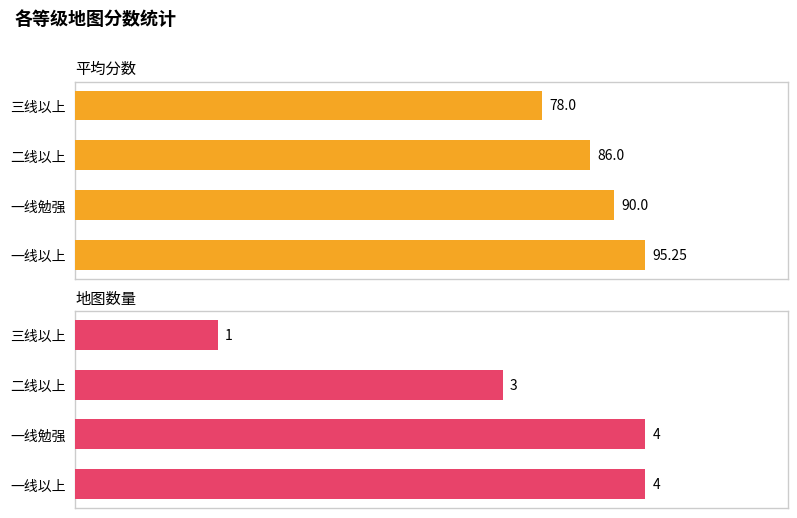

True or false: 地图数量 has a value of 4.0 at 一线勉强.

True